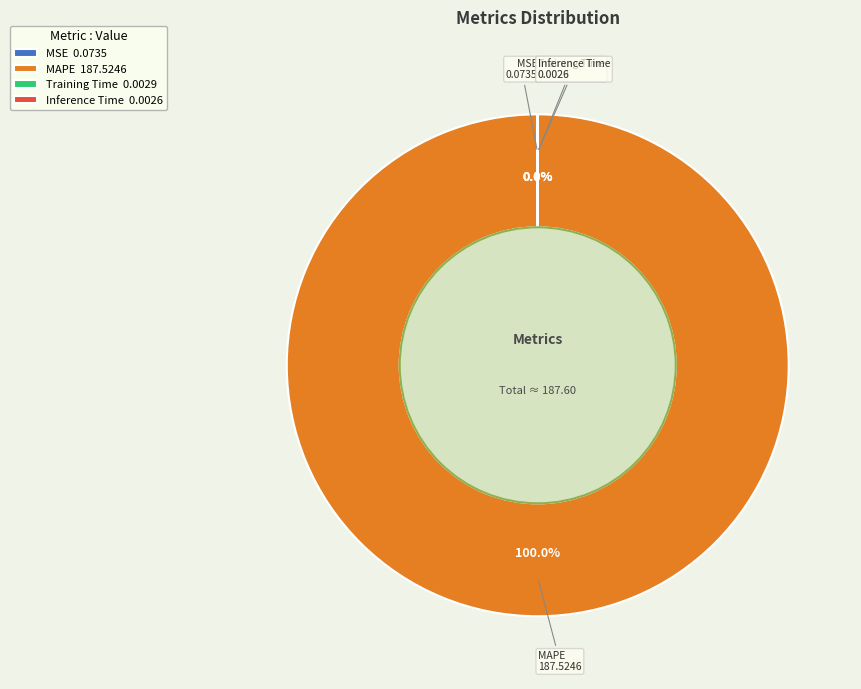

Does MAPE 187.5246 represent more than half of the total?

Yes